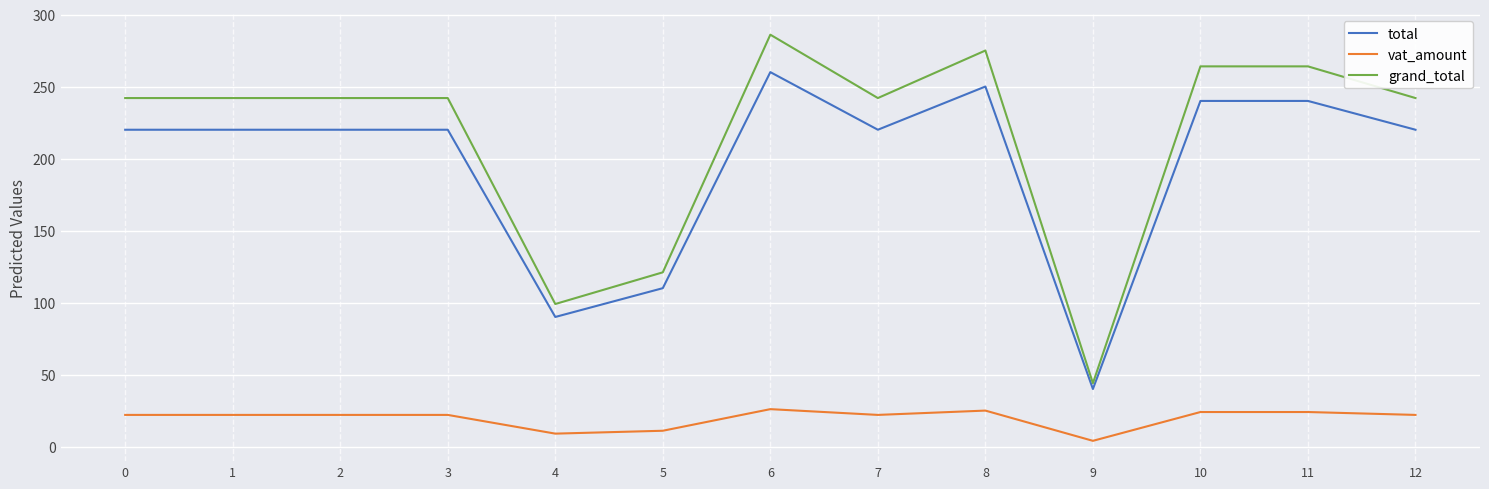

Which series has the largest total across all categories?

grand_total